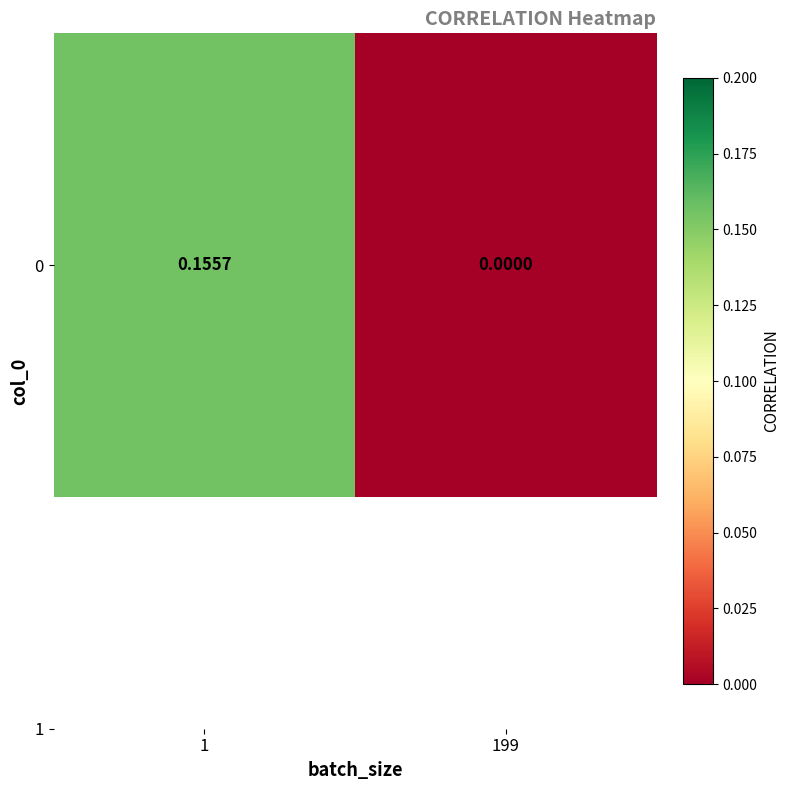

List the labels in order of value, largest first.

1, 199